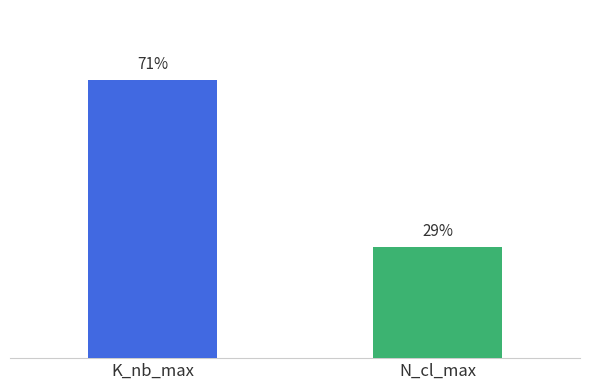

Are the bars grouped side by side (vs. stacked)?

Yes